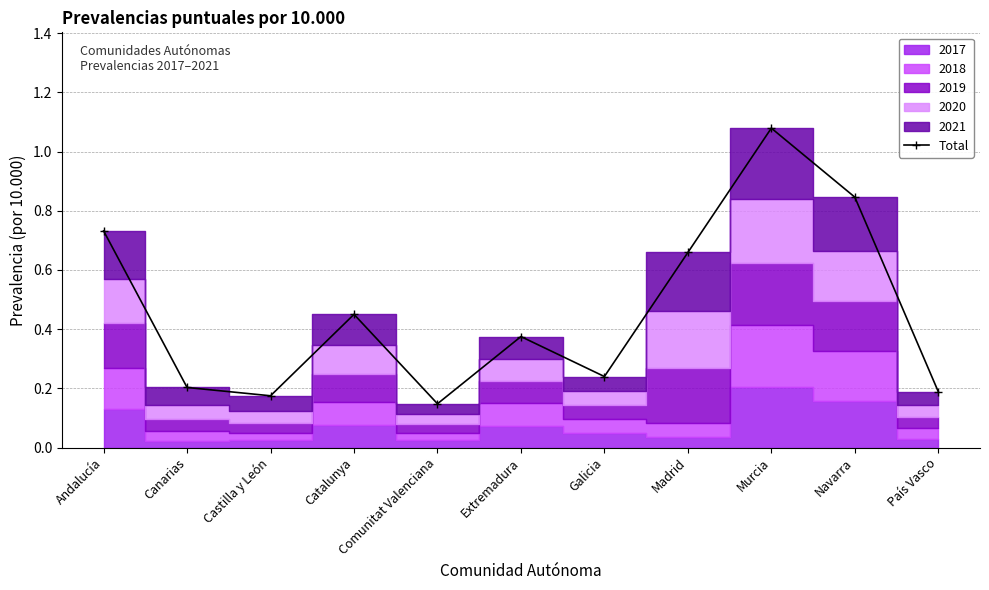

Is it true that the value at Andalucía is 0.7?

True